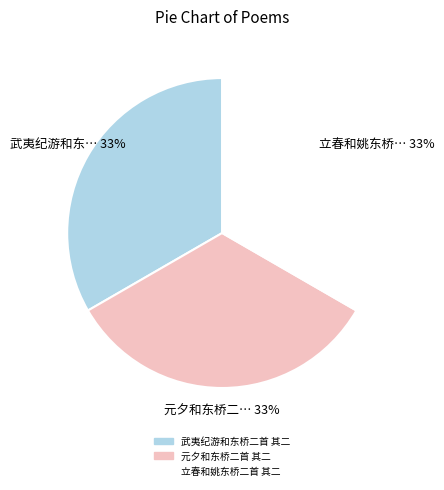

True or false: 元夕和东桥二首 其二 accounts for 33% of the total.

True